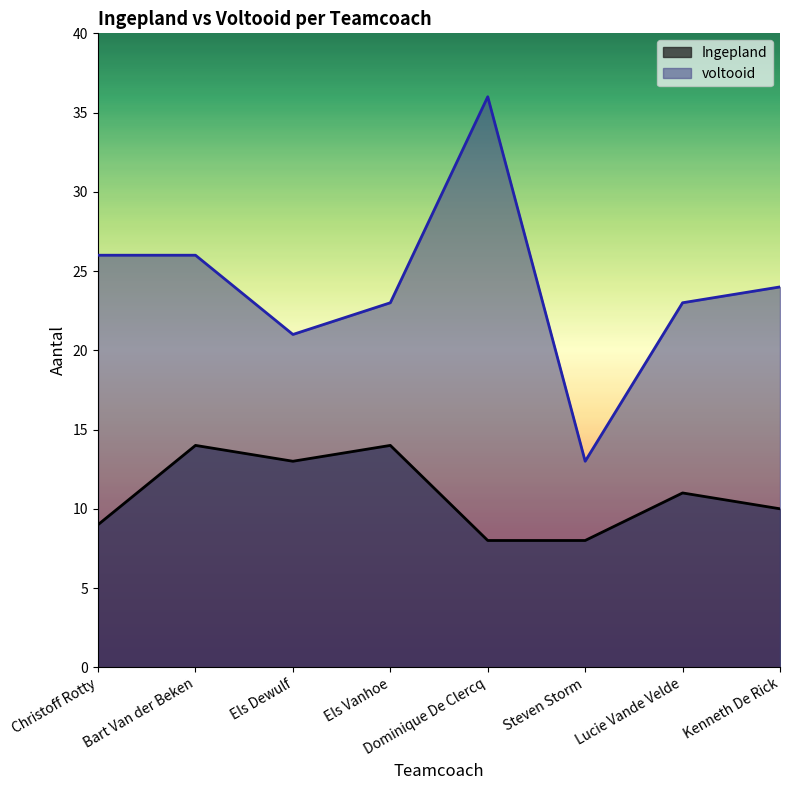

At Dominique De Clercq, list the series in order from smallest to largest.

Ingepland, voltooid